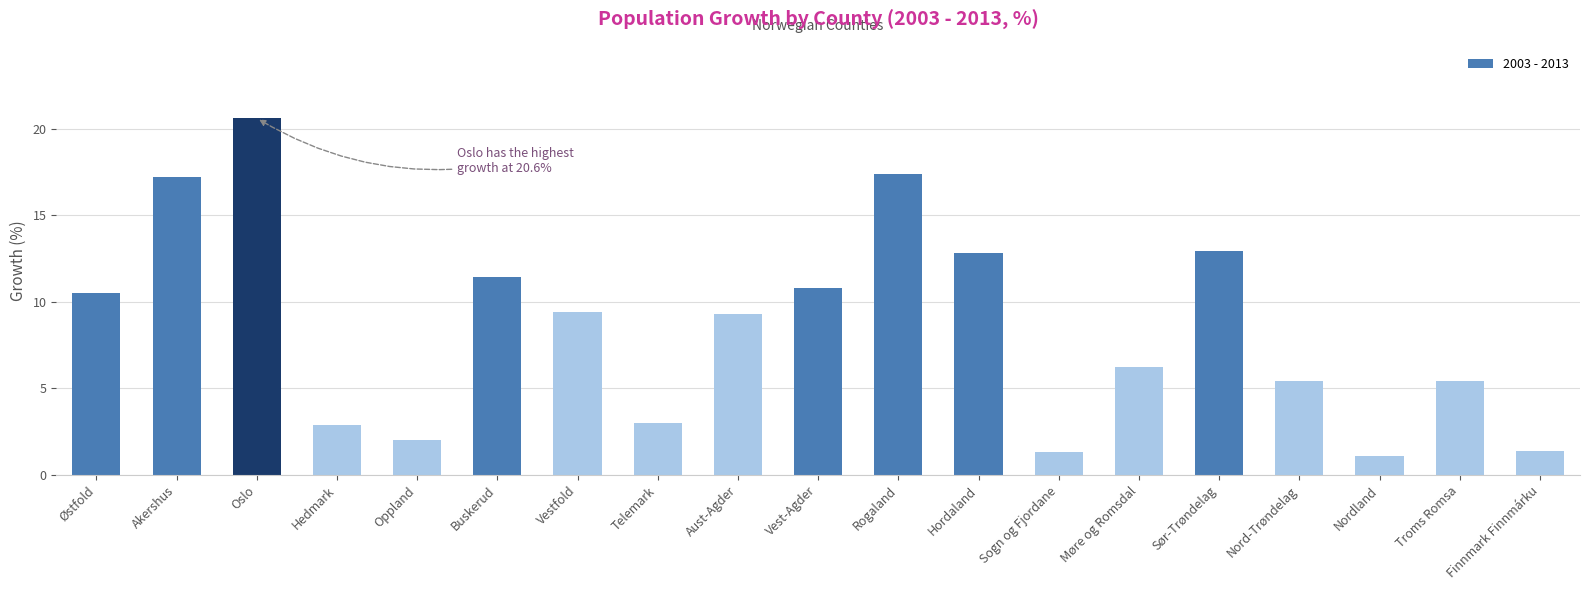

Are the bars horizontal?

No